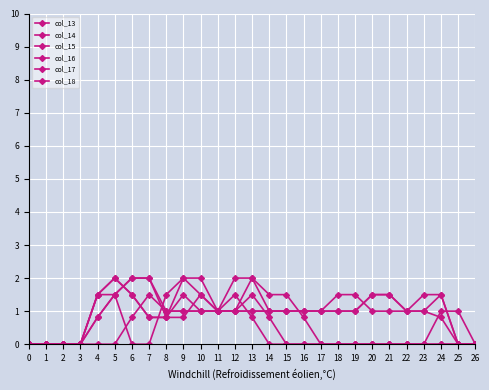

What is the difference between the maximum and minimum values in the col_14 series?

2.0